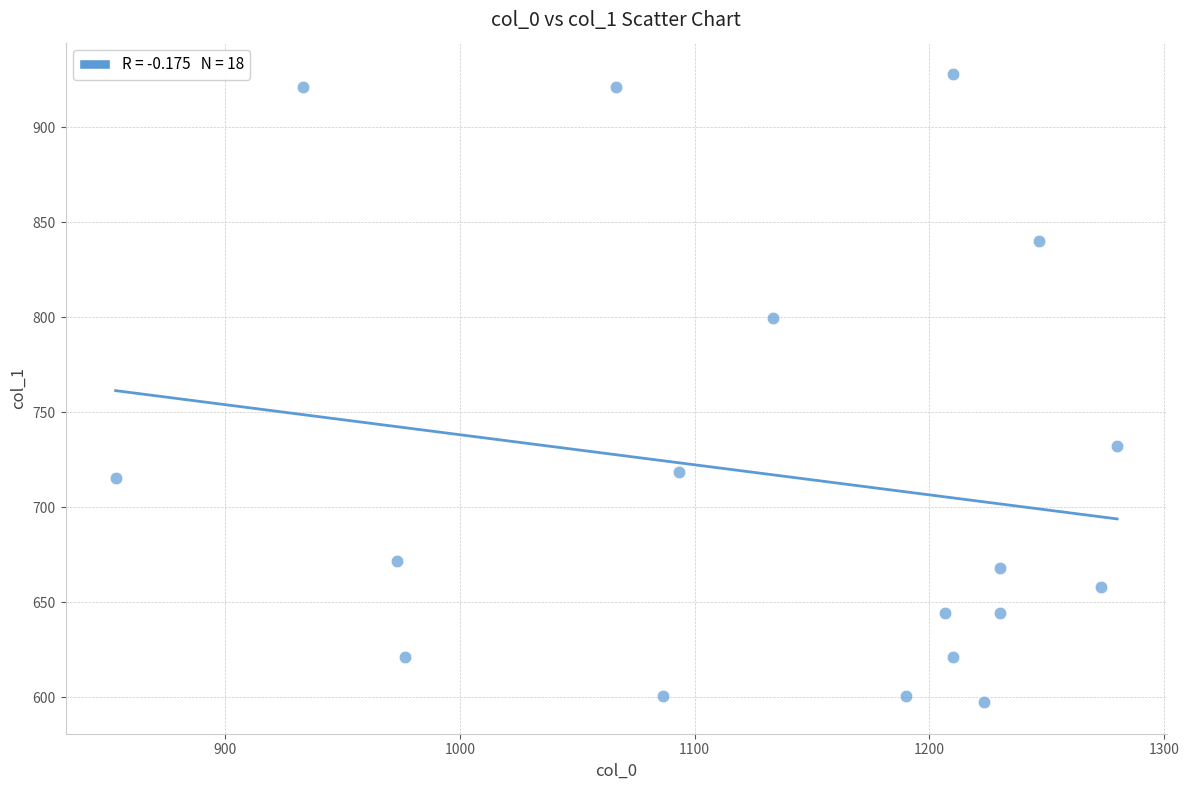

What Y value in the scatter plot is closest to 762?

732.4